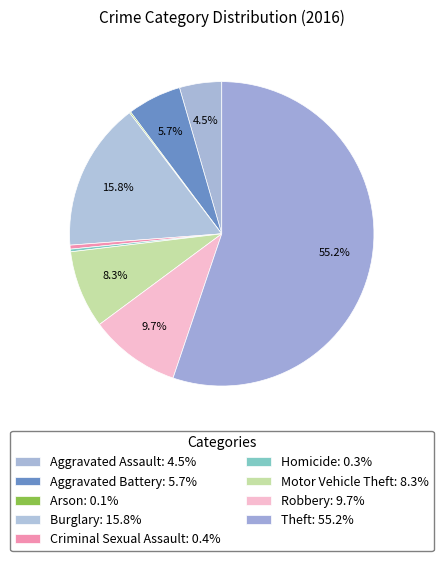

To the nearest percent, what is the average slice percentage?

11%